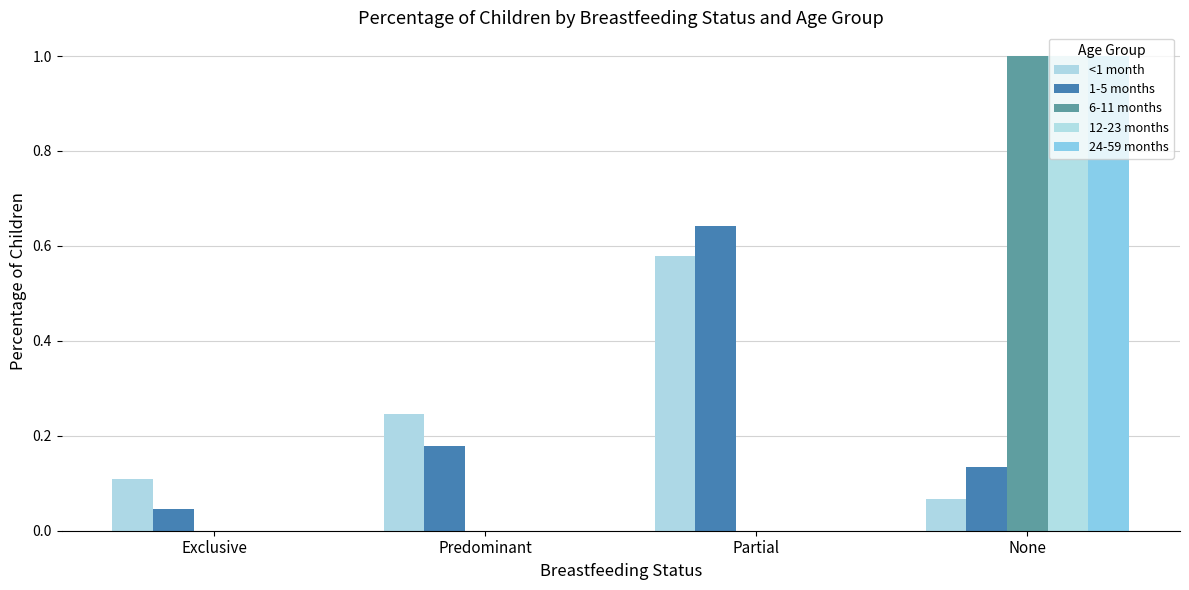

Does the chart contain stacked bars?

No